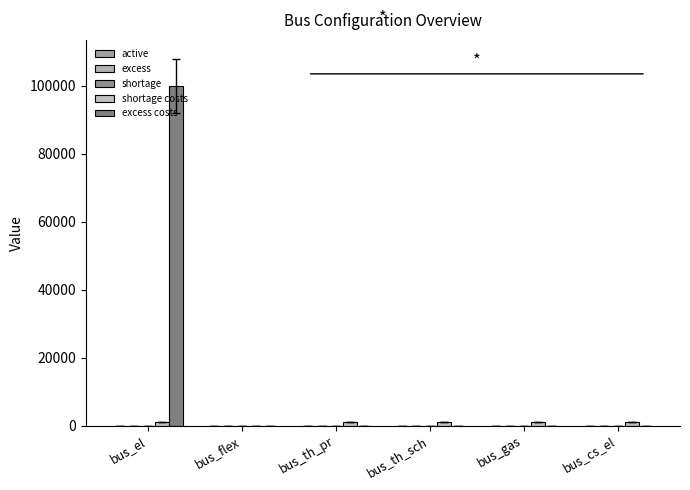

Which series has the largest range (max minus min)?

excess costs